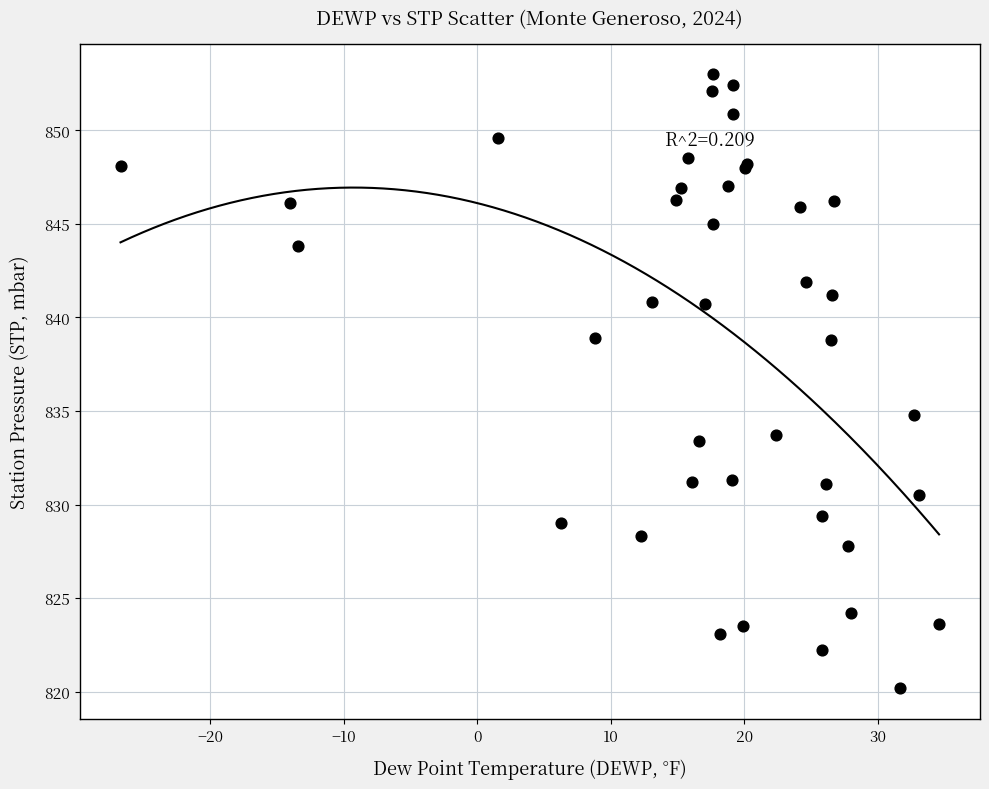

What Y value in the scatter plot is closest to 836?

834.8